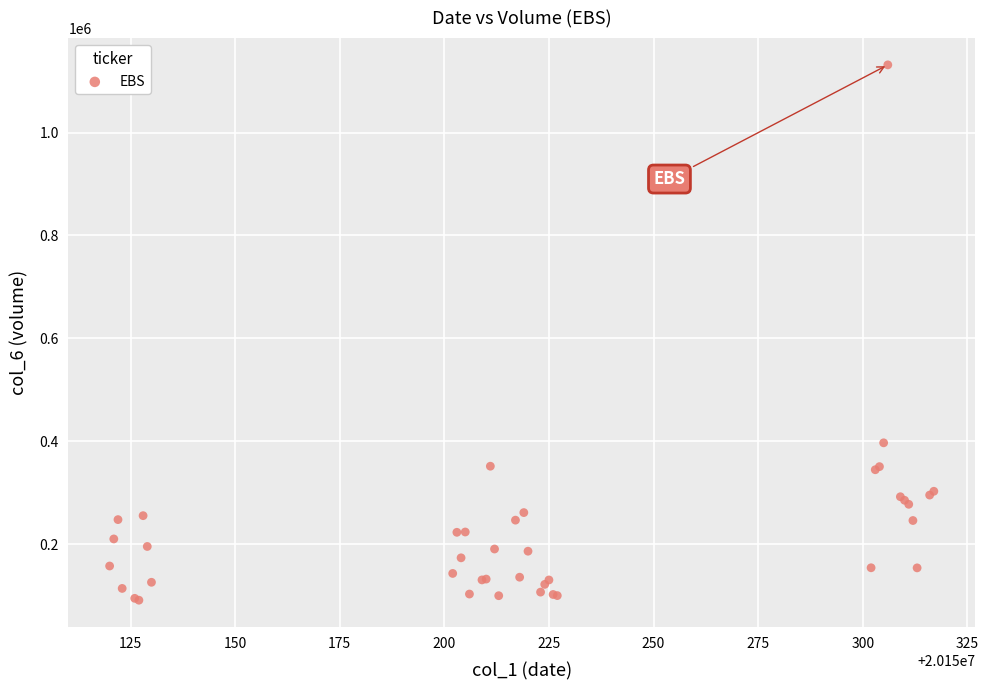

What Y value in the scatter plot is closest to 611257?

396794